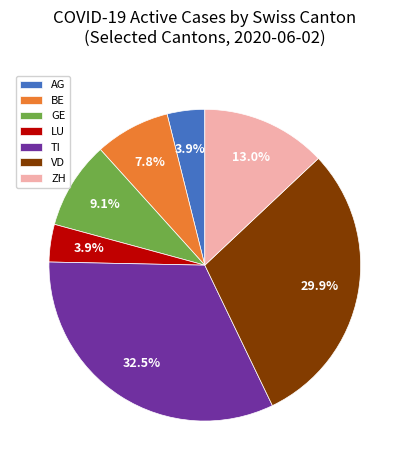

Approximately how many times larger is the value at VD compared to ZH?

2.3